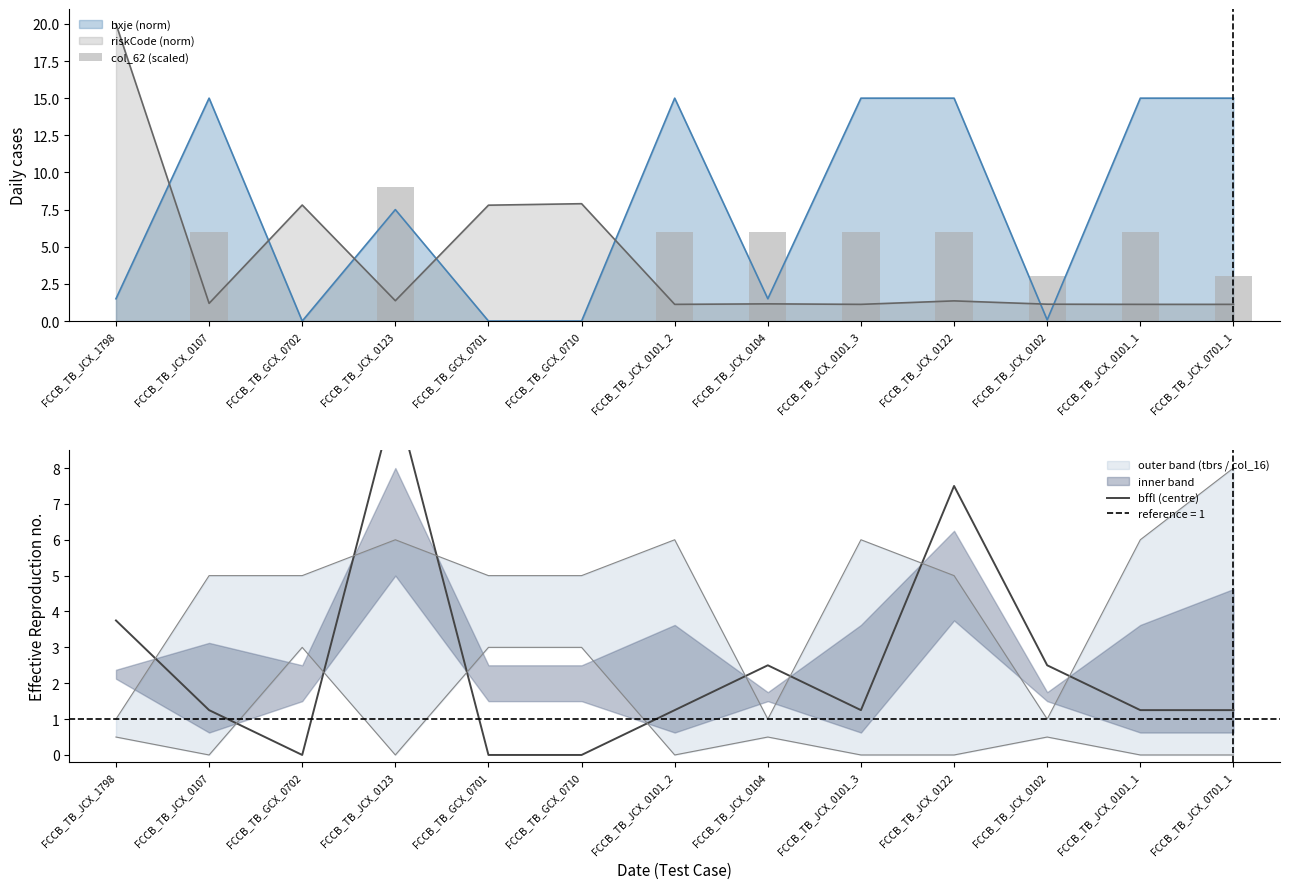

Is it true that bffl (centre) equals 3.5 at FCCB_TB_JCX_0122?

False